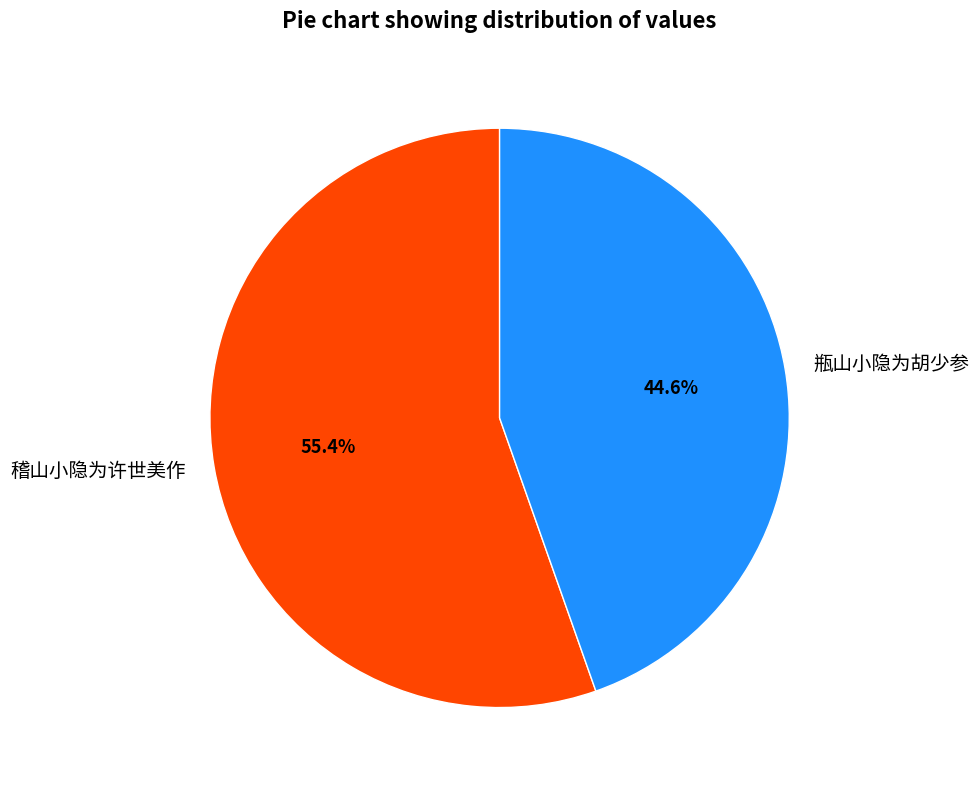

Rank the categories by value from lowest to highest.

瓶山小隐为胡少参, 稽山小隐为许世美作